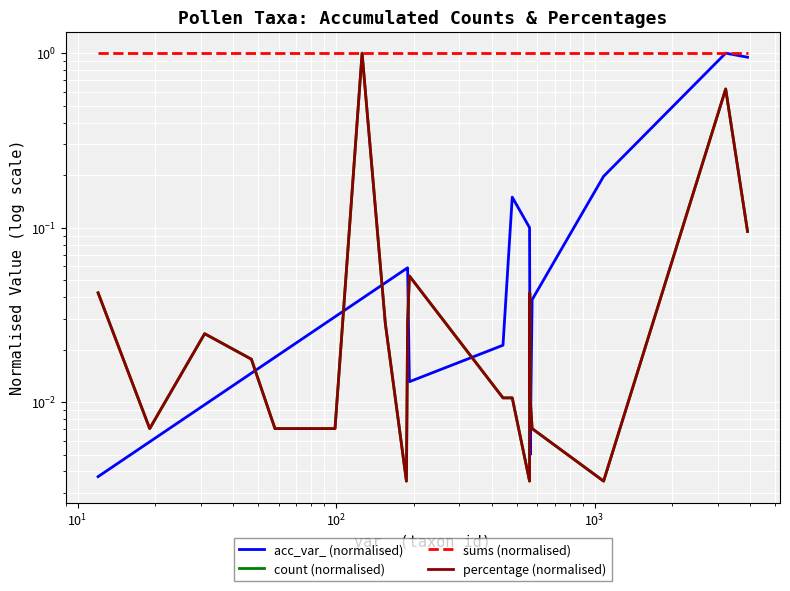

What is the average value of the acc_var_ (normalised) series?

0.1